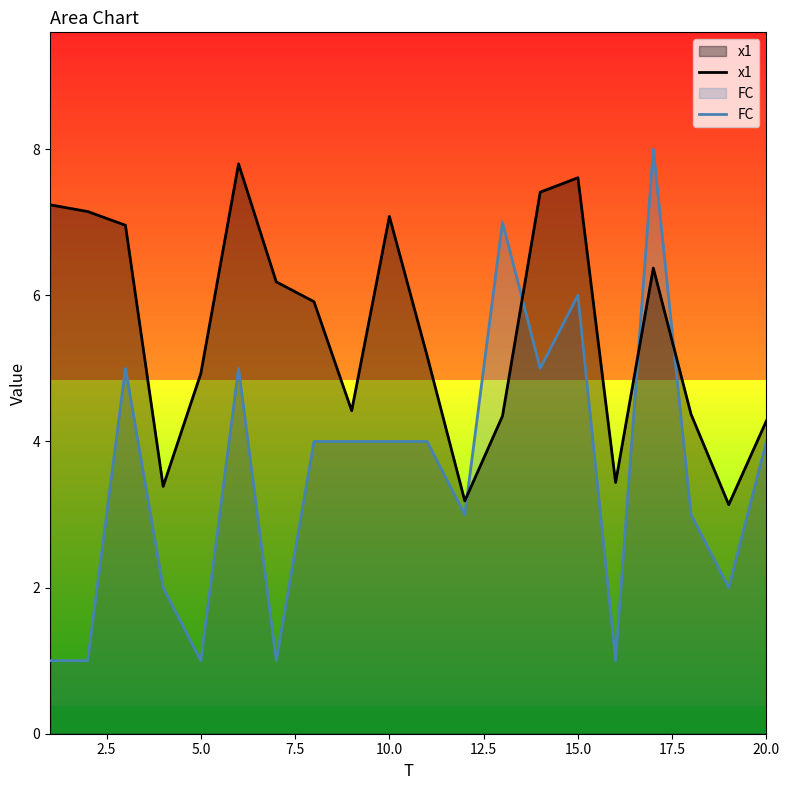

The value of FC at 15.0 is 1.6. True or false?

False